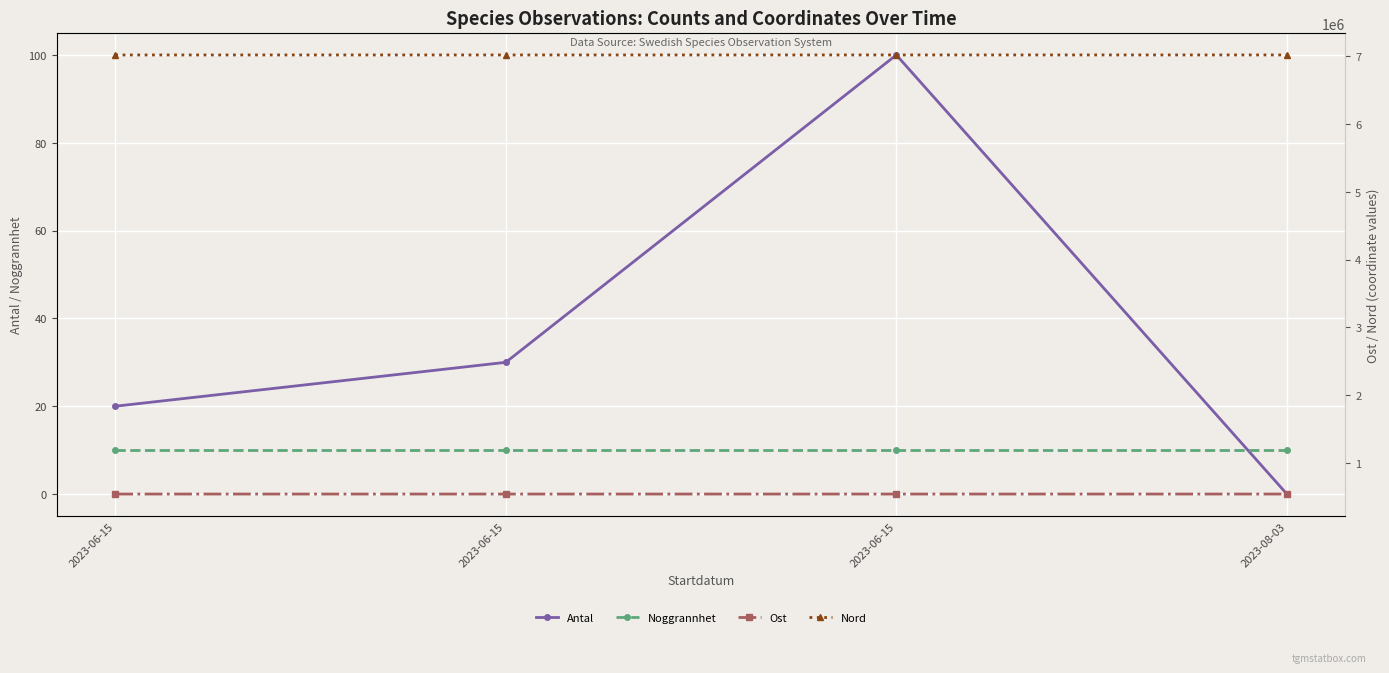

At which label is Antal closest to 50?

2023-06-15